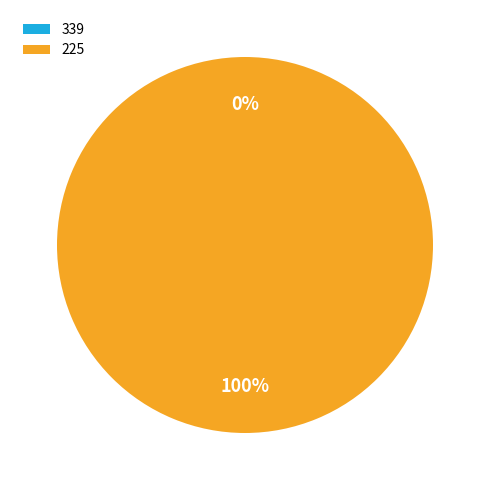

Rank the categories by value from highest to lowest.

225, 339